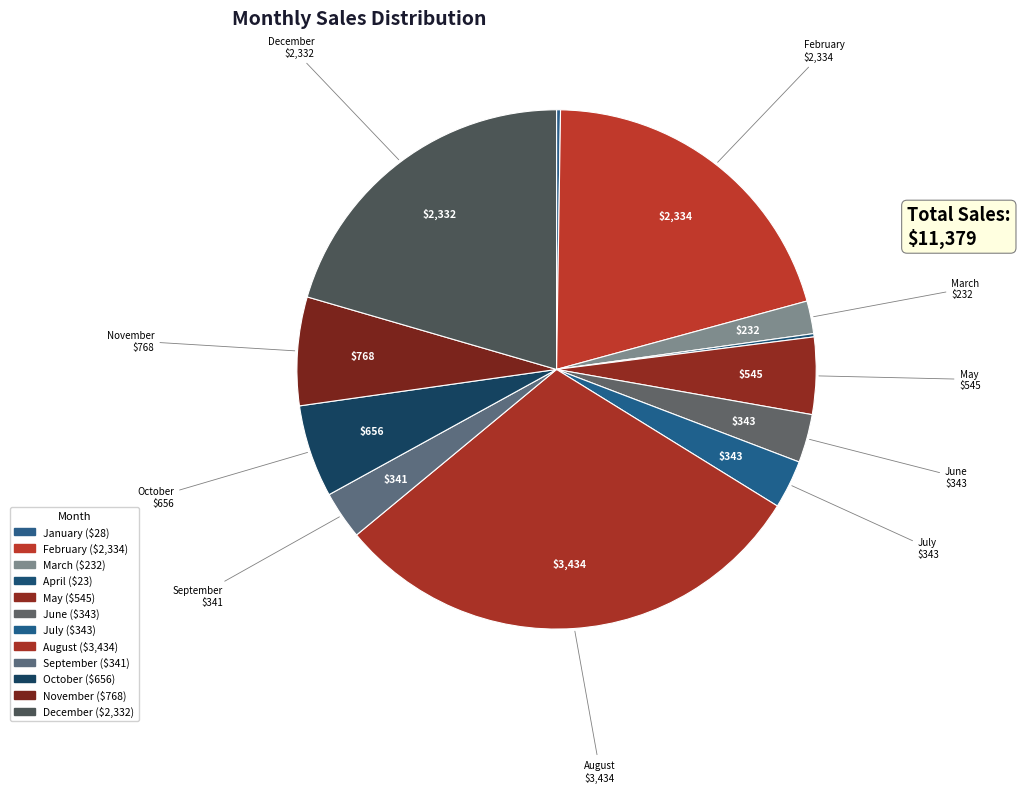

What is the largest slice in the pie chart?

August